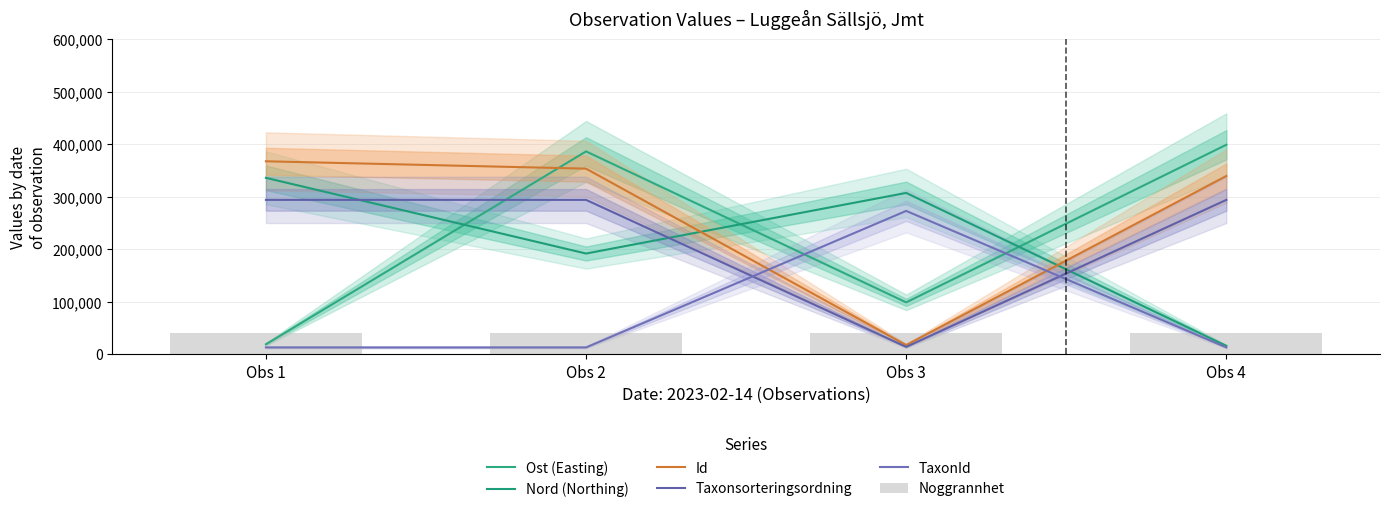

The value of Noggrannhet at Obs 4 is 16179.8. True or false?

False